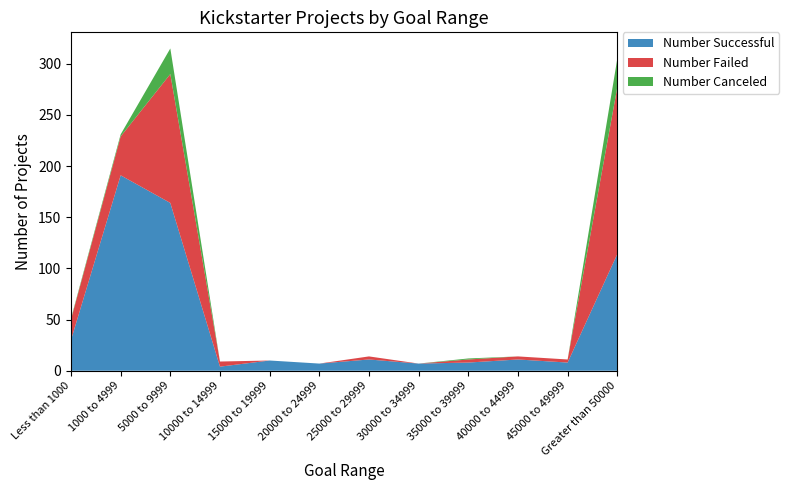

Reading left to right, transcribe all the data shown in this chart.

Number Successful: 30	191	164	4	10	7	11	7	8	11	8	114
Number Failed: 20	38	126	5	0	0	3	0	3	3	3	163
Number Canceled: 1	2	25	0	0	0	0	0	1	0	0	28